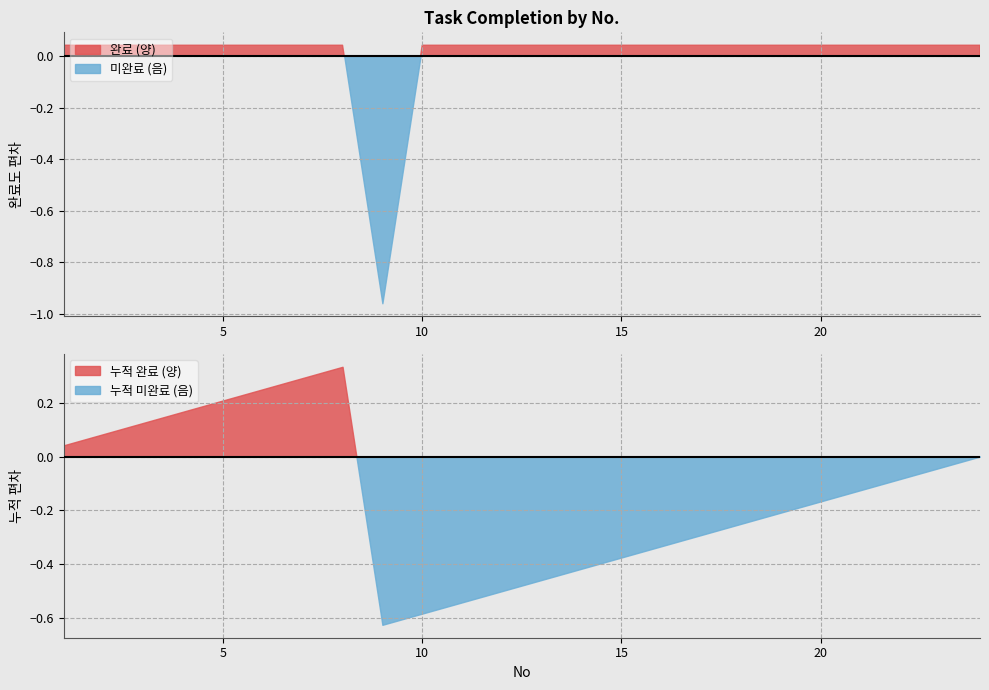

Which category has the lowest value across all series?

9